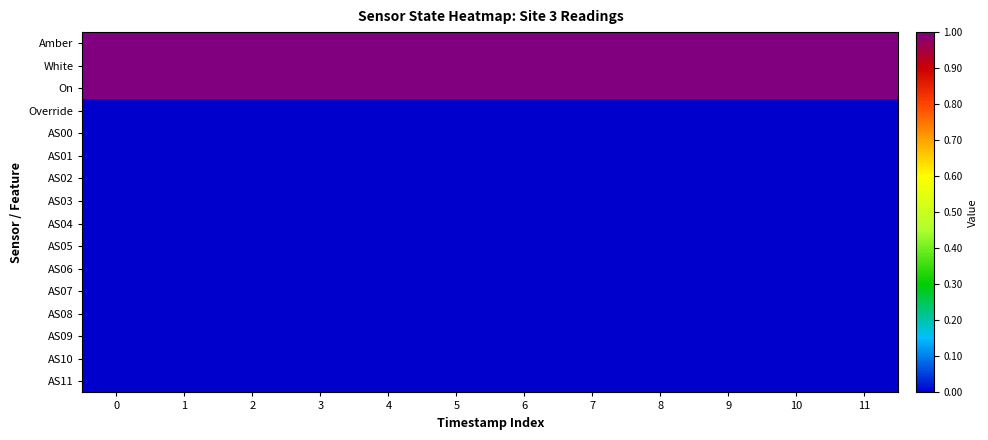

What is the difference between the highest and lowest values at 11?

1